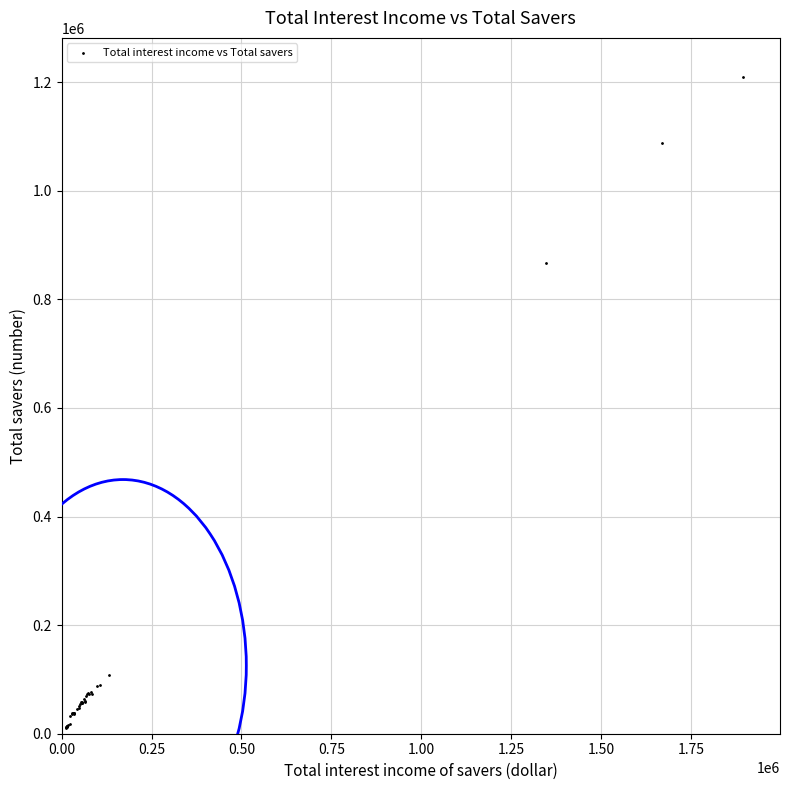

What Y value in the scatter plot is closest to 610520?

866820